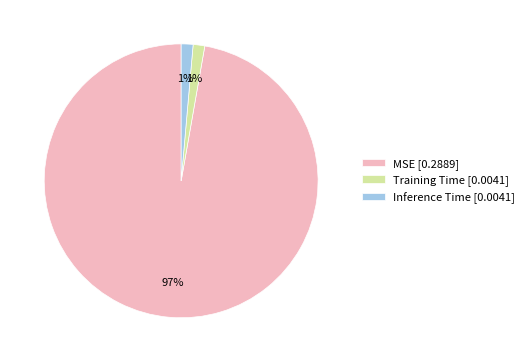

To the nearest percent, what portion does Training Time represent?

1%